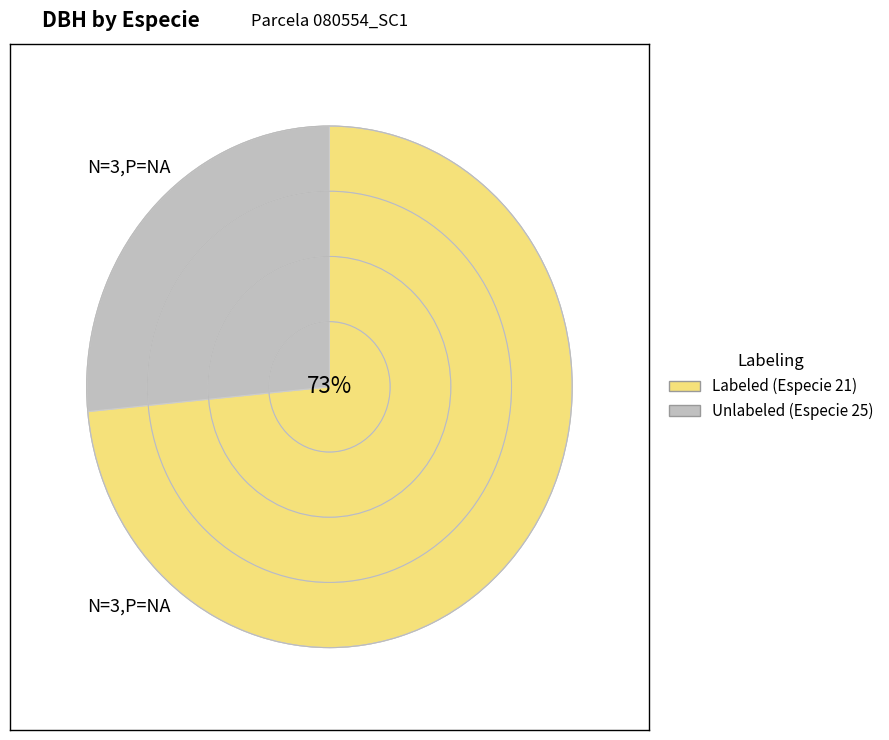

Is there a majority slice in this chart?

Yes